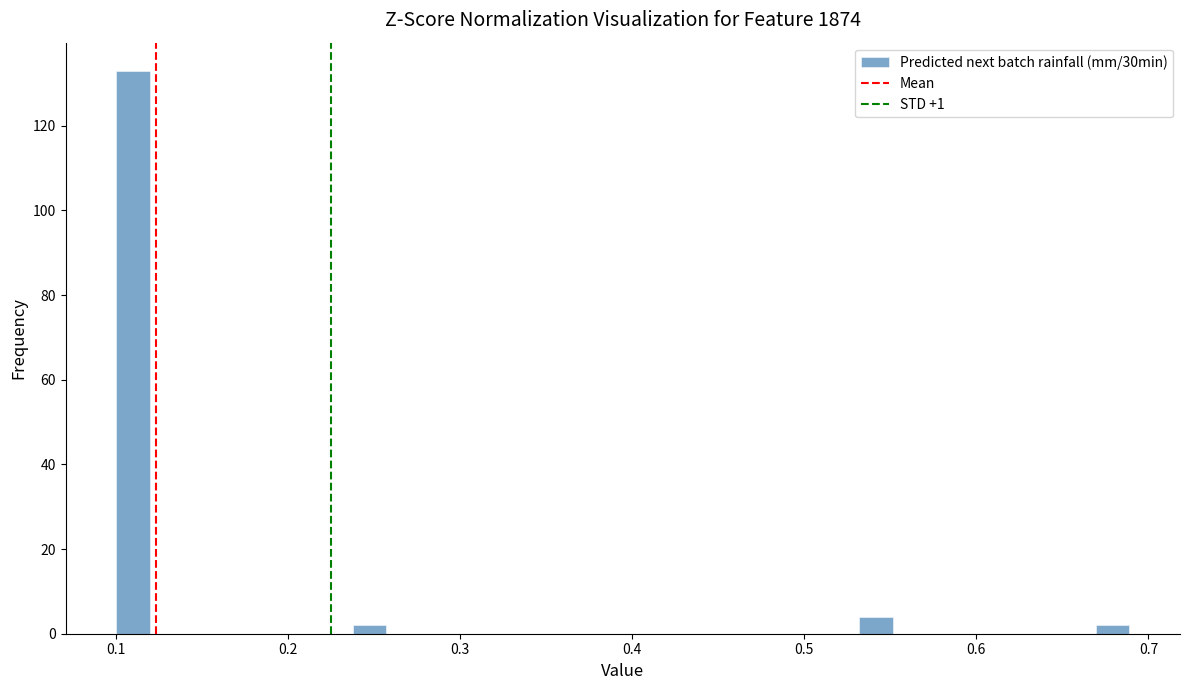

Read against the x-axis, roughly where is the centre of the tallest bar?

0.11